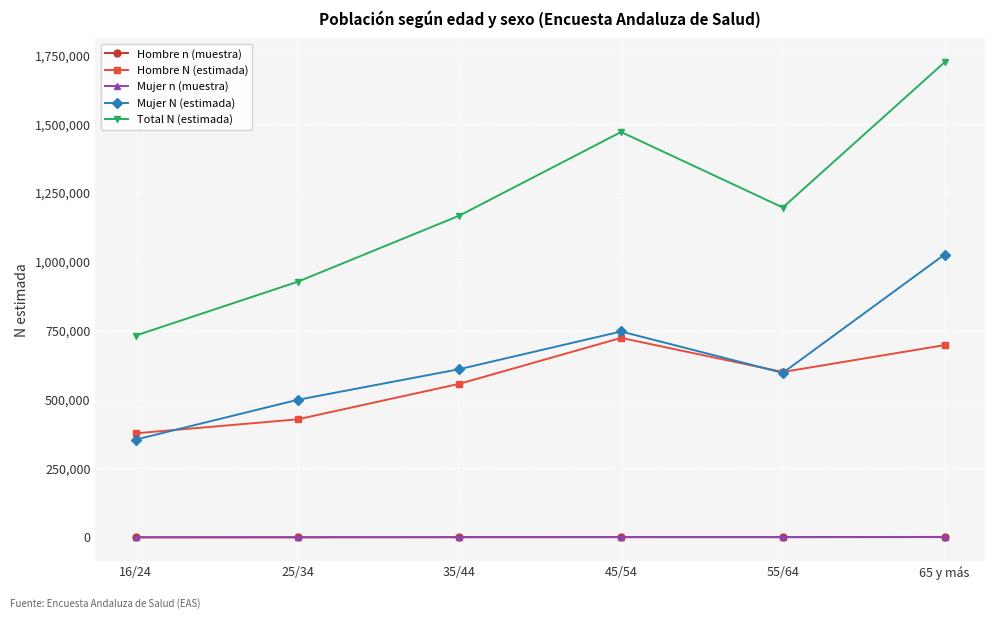

True or false: Hombre n (muestra) and Mujer N (estimada) intersect in this chart.

False